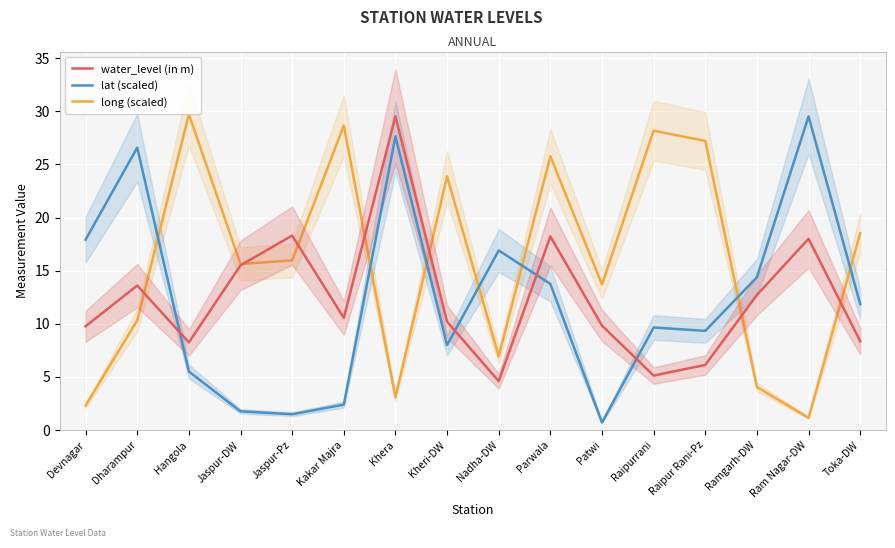

At which label does long (scaled) first exceed 15?

Hangola